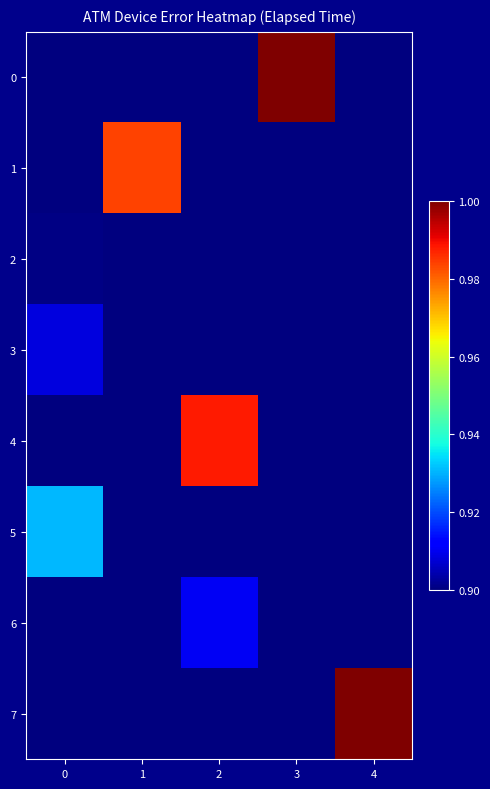

Reading left to right, extract all data points from this chart.

0: 0=0.9	1=0.9	2=0.9	3=1.0	4=0.9
1: 0=0.9	1=1.0	2=0.9	3=0.9	4=0.9
2: 0=0.9	1=0.9	2=0.9	3=0.9	4=0.9
3: 0=0.9	1=0.9	2=0.9	3=0.9	4=0.9
4: 0=0.9	1=0.9	2=1.0	3=0.9	4=0.9
5: 0=0.9	1=0.9	2=0.9	3=0.9	4=0.9
6: 0=0.9	1=0.9	2=0.9	3=0.9	4=0.9
7: 0=0.9	1=0.9	2=0.9	3=0.9	4=1.0